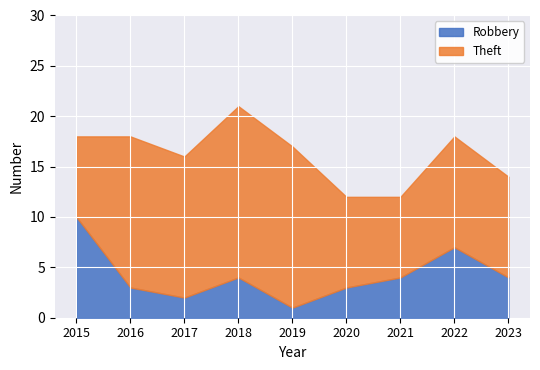

List the labels in order of value, largest first.

2015, 2022, 2018, 2021, 2023, 2016, 2020, 2017, 2019